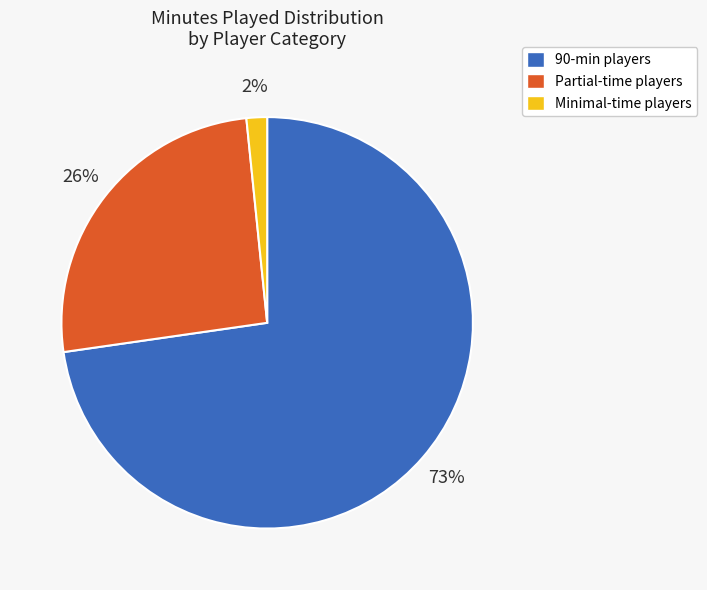

Is there any slice that represents more than half of the pie?

Yes